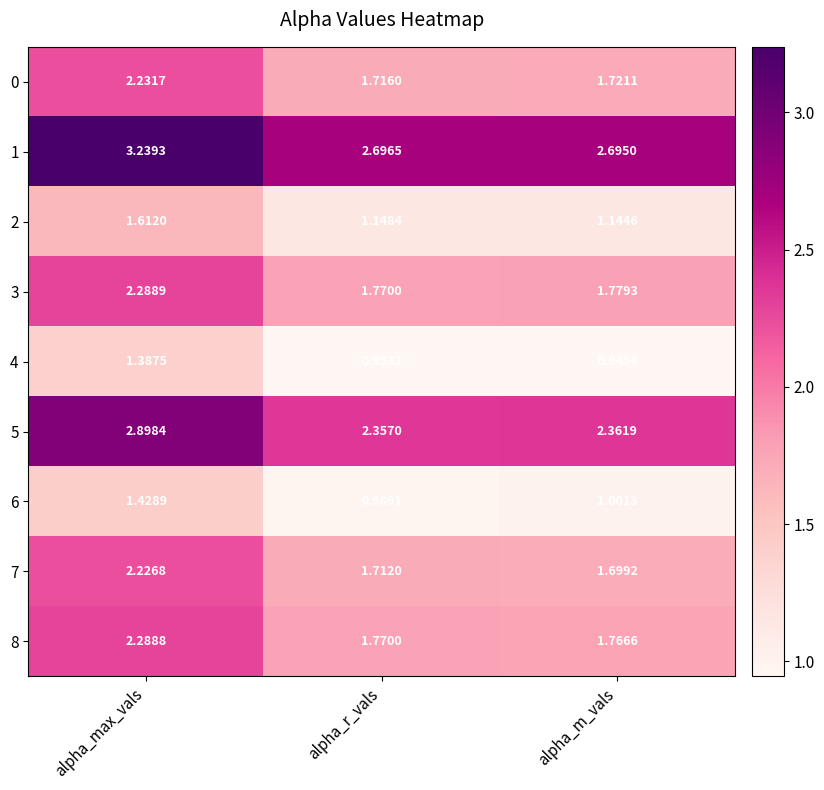

At which category is the sum across all series the highest?

alpha_max_vals